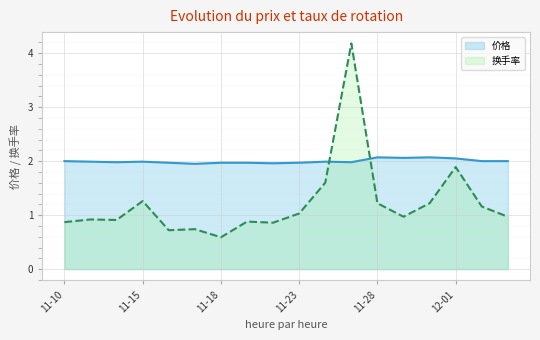

Is it true that 换手率 equals 1.2 at 11-28?

True